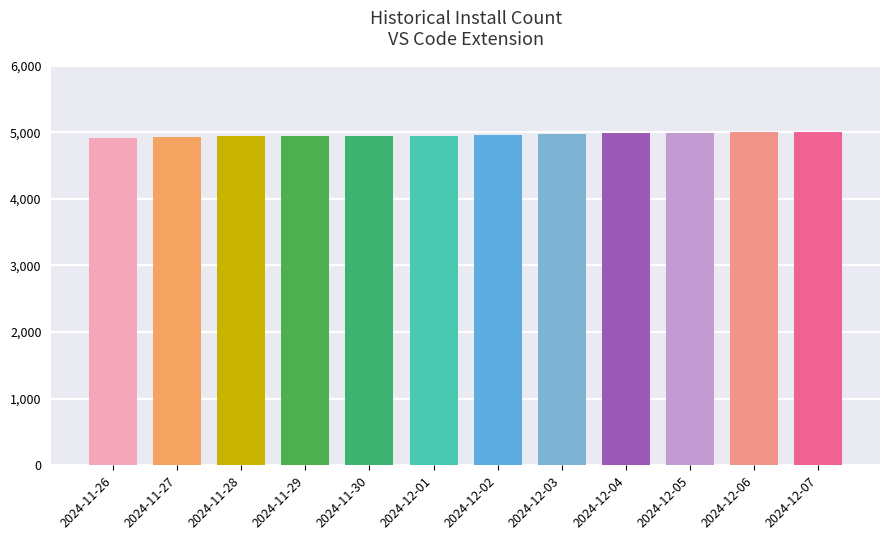

Between 2024-11-29 and 2024-12-07, which is larger?

2024-12-07